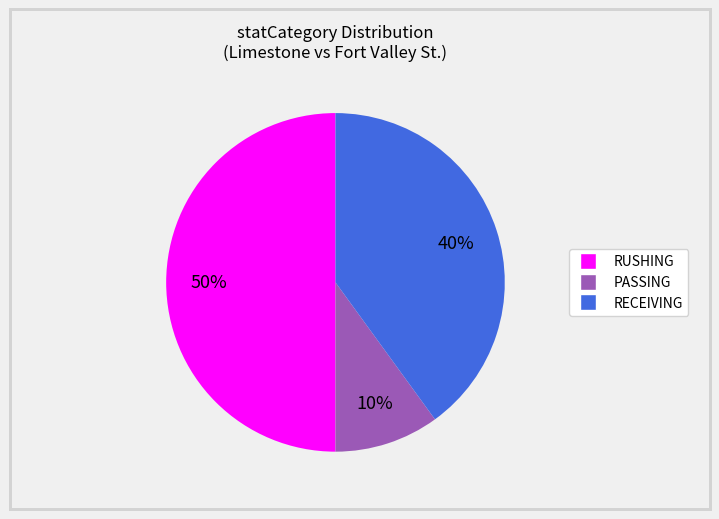

To the nearest percent, what is the difference between the largest and smallest slice percentages?

40%